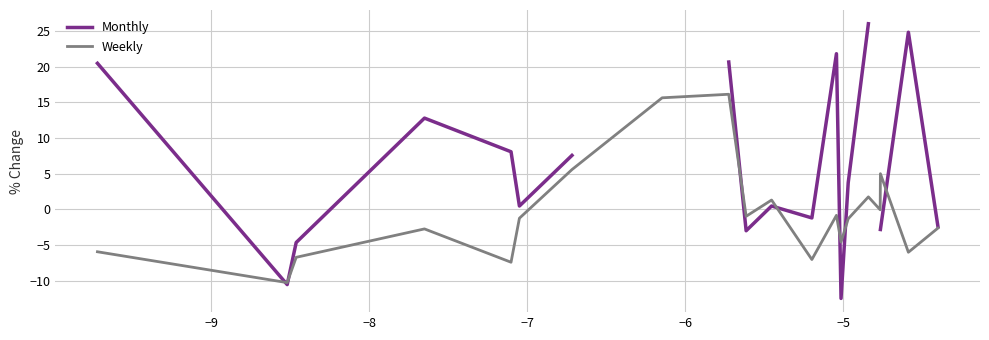

Which series ends up on top after the final intersection of Monthly and Weekly?

Monthly